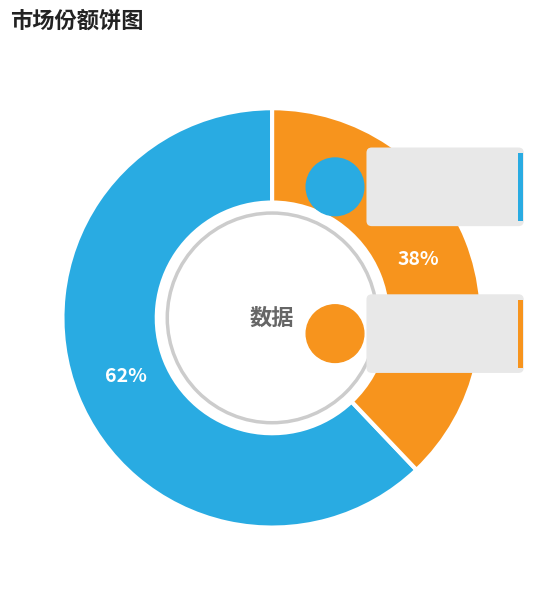

To the nearest percent, what is the difference between the largest and smallest slice percentages?

24%